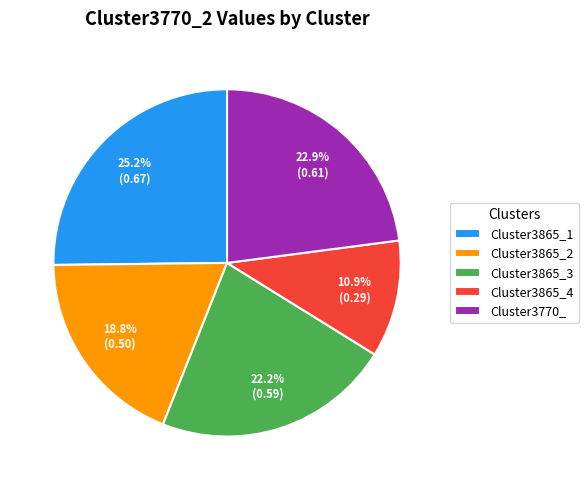

The Cluster3865_2 slice represents 6% of the pie. True or false?

False